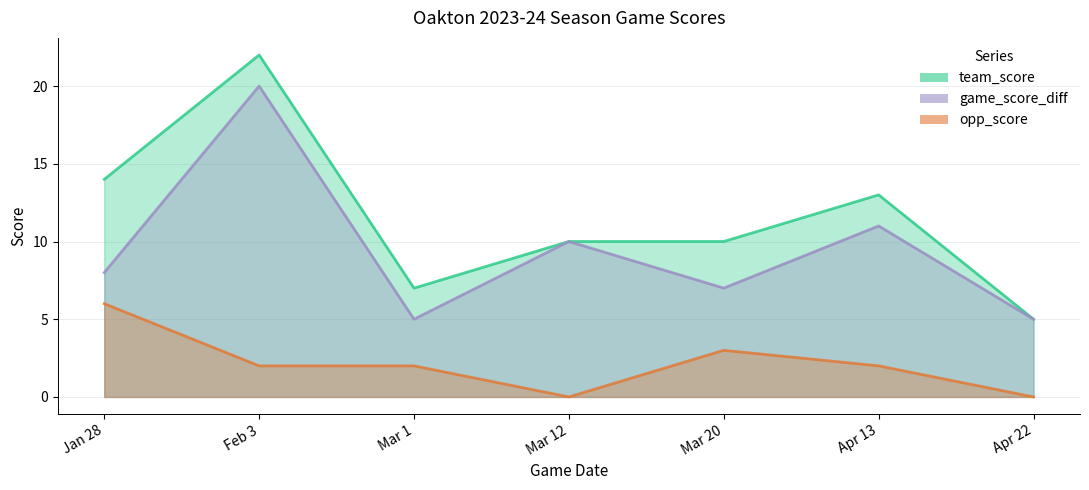

What is the difference between the maximum and minimum values in the team_score series?

17